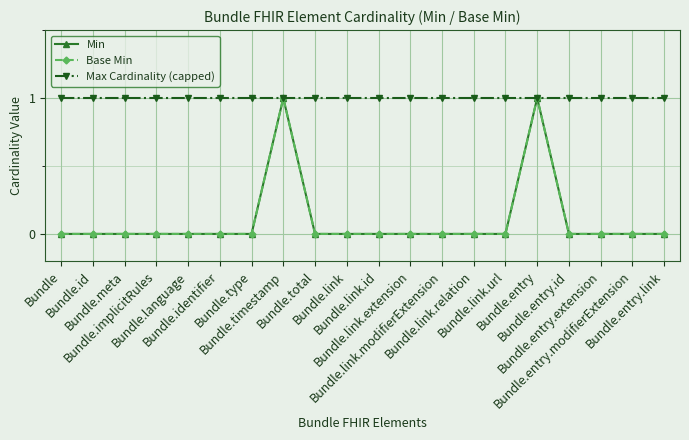

Is this an area chart (filled region under the line)?

No